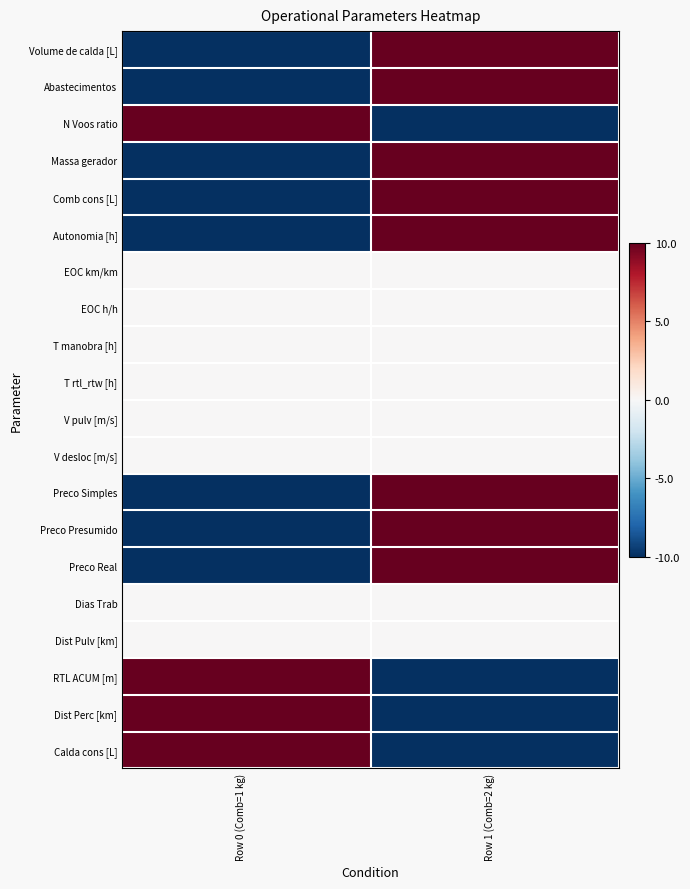

At how many categories does at least one series exceed 3?

2